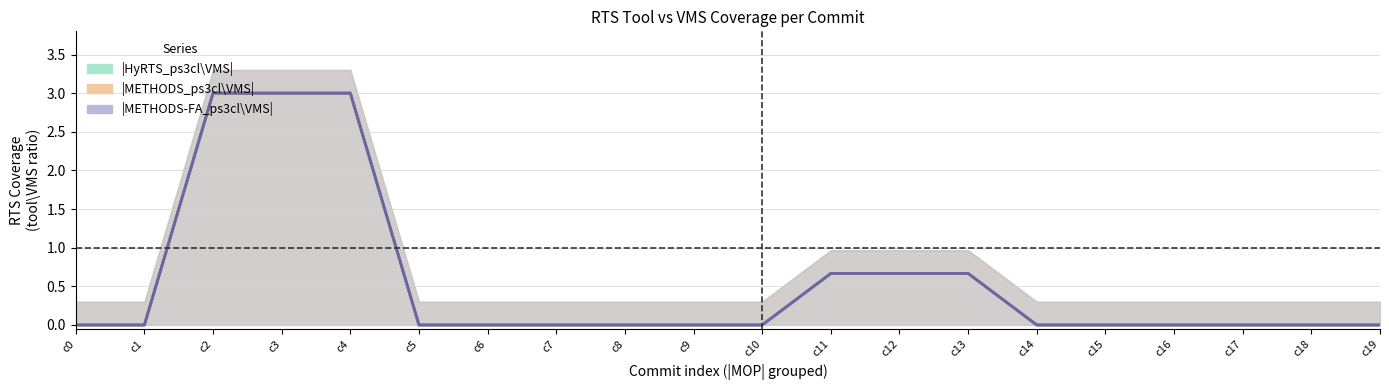

Which category has the highest value across all series?

c2